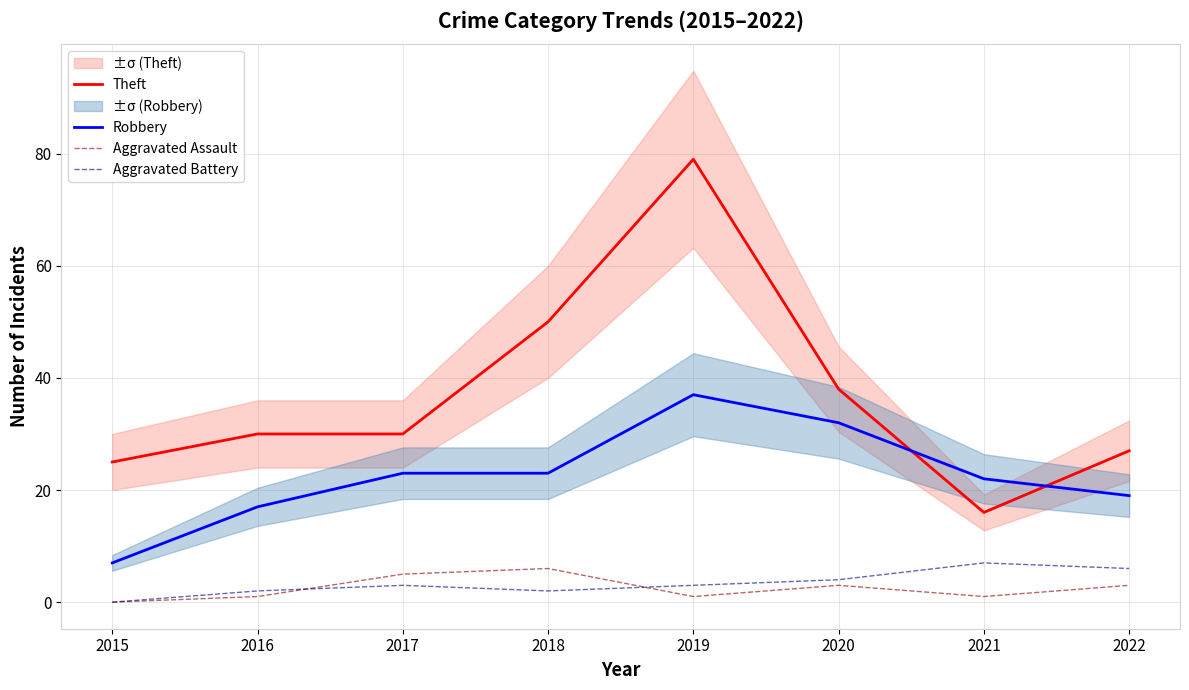

Read the Theft value at 2017.

30